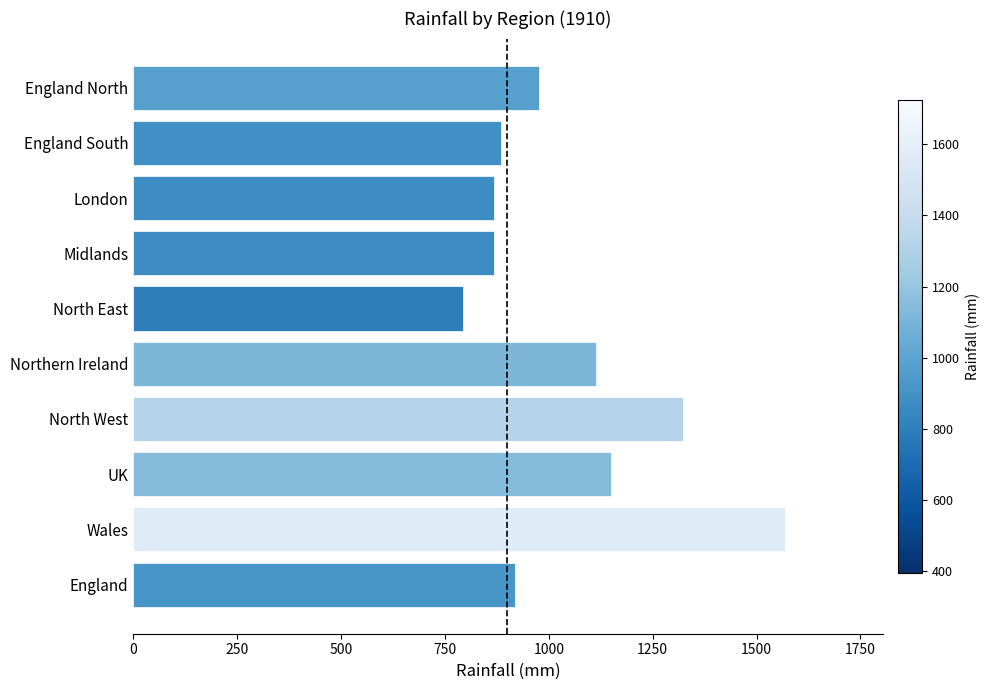

Which category has the highest value across all series?

Wales